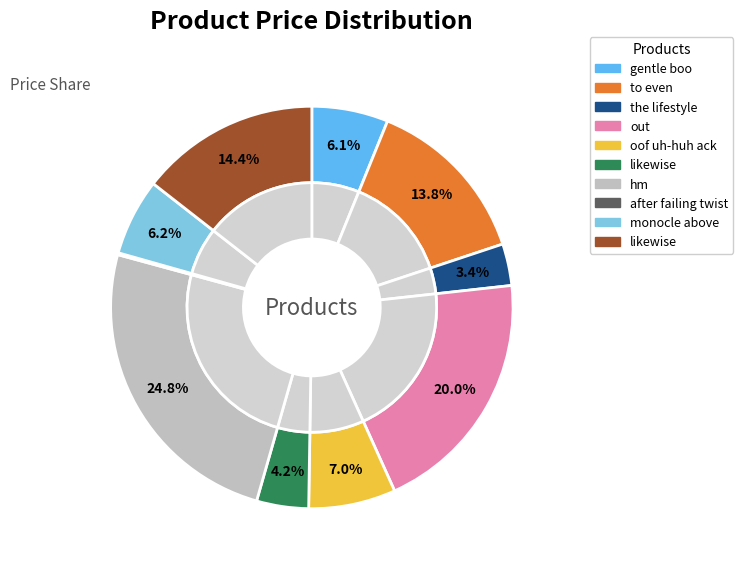

To the nearest percent, what is the difference between the out and hm slice percentages?

5%